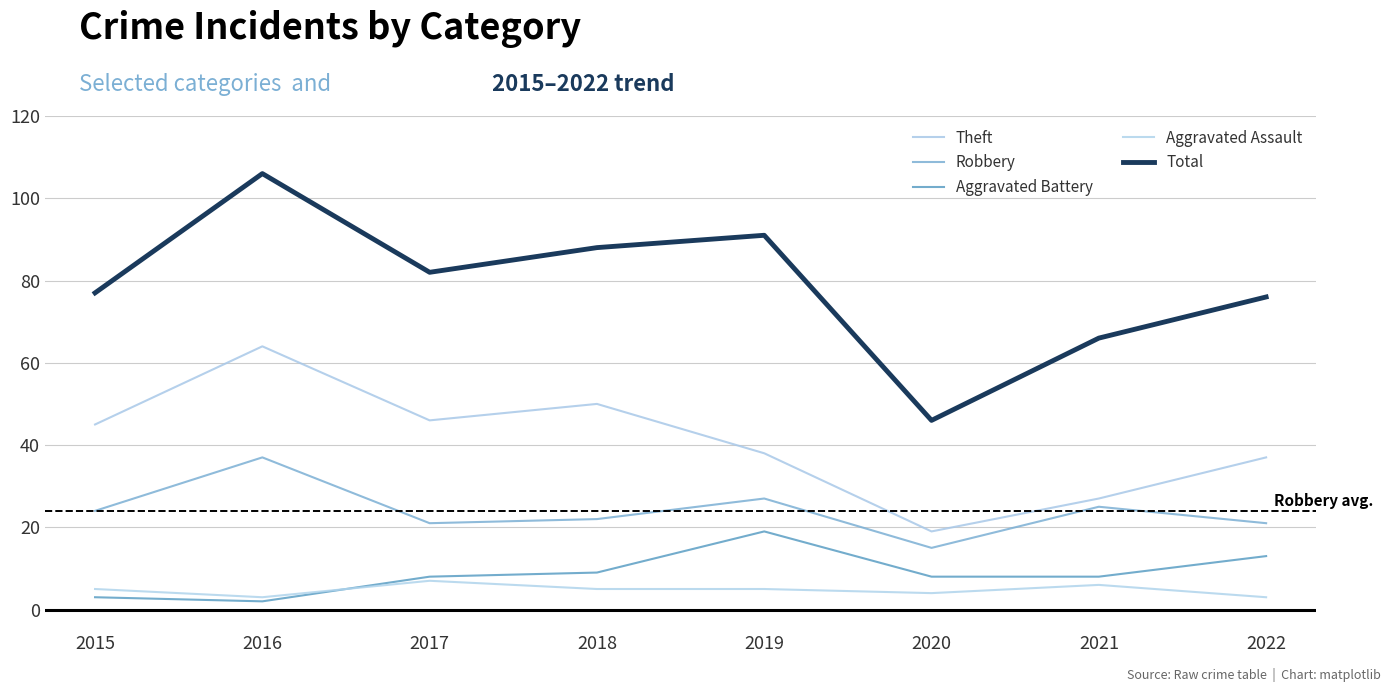

Which category has the highest value in the Aggravated Assault series?

2017